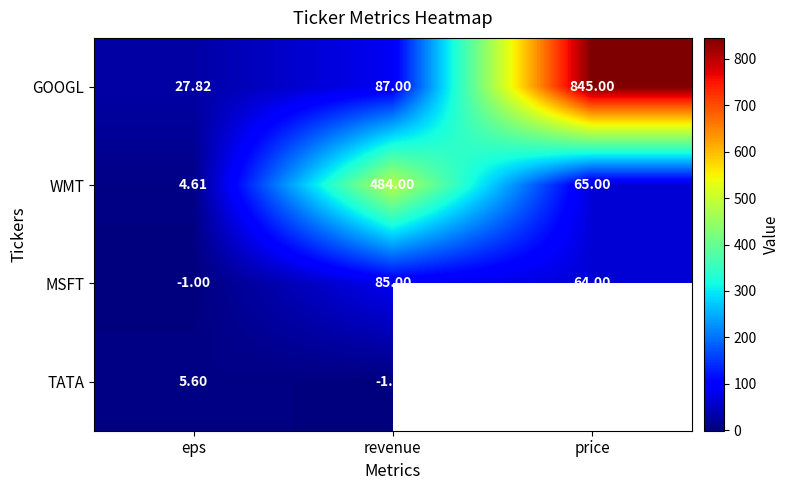

Which series has the largest range (max minus min)?

GOOGL